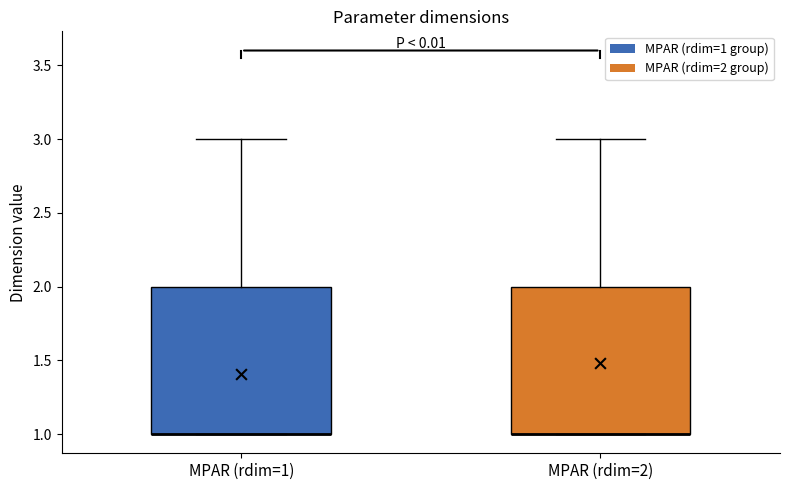

Reading left to right, transcribe this box plot: for each box, give where its median line is, the range the box spans, and where its two whiskers end, as read against the y-axis. The values are not printed on the chart, so give them approximately, as read against the axis.

MPAR (rdim=1): median 1 (drawn on the box's lower edge), box 1 to 2, whiskers 1 to 3
MPAR (rdim=2): median 1 (drawn on the box's lower edge), box 1 to 2, whiskers 1 to 3